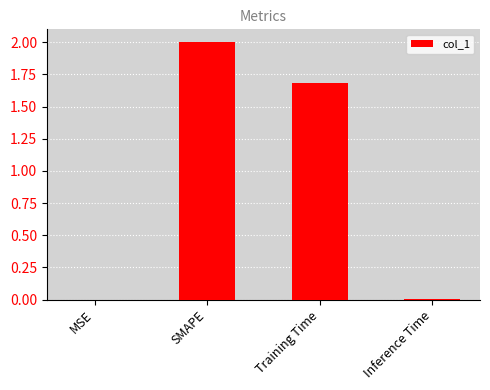

What is the sum of all values?

3.7